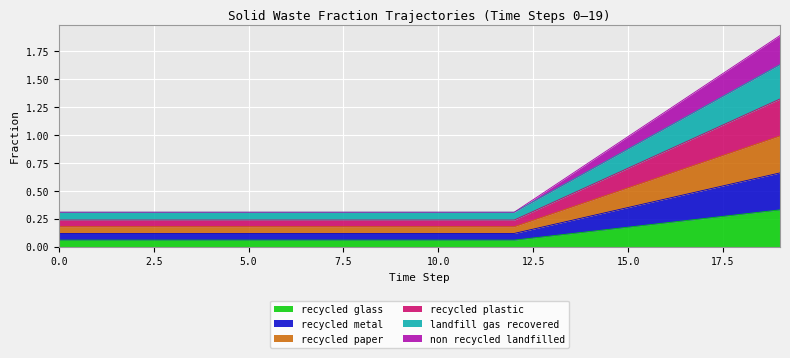

True or false: frac_waso_recycled_glass has a value of 0.6 at 19.

False